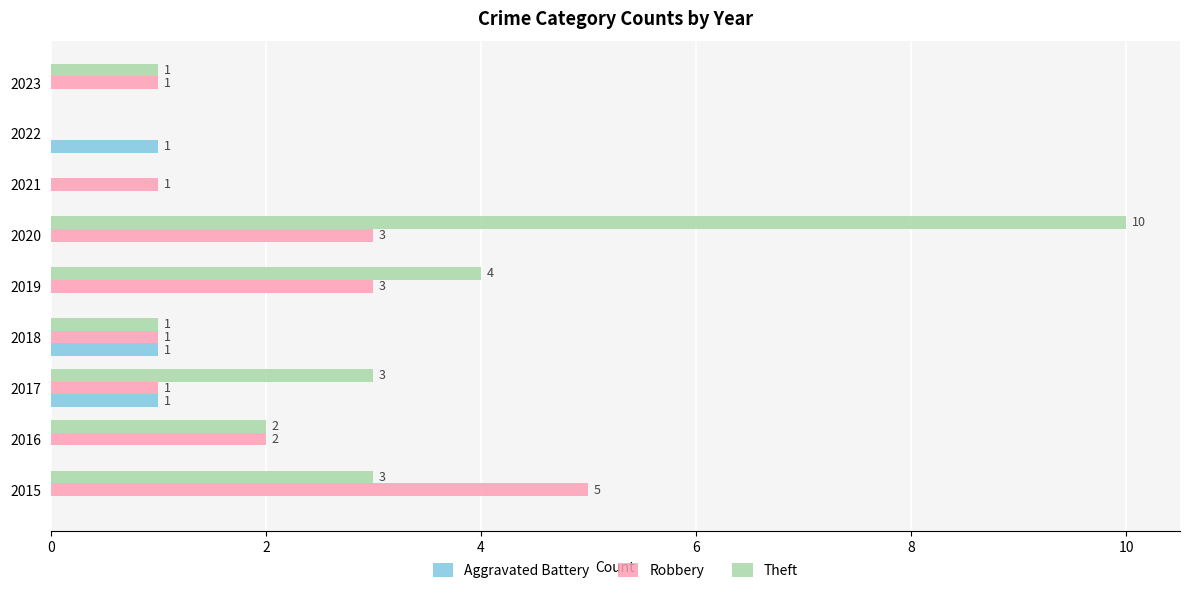

What is the maximum value shown in the chart?

10